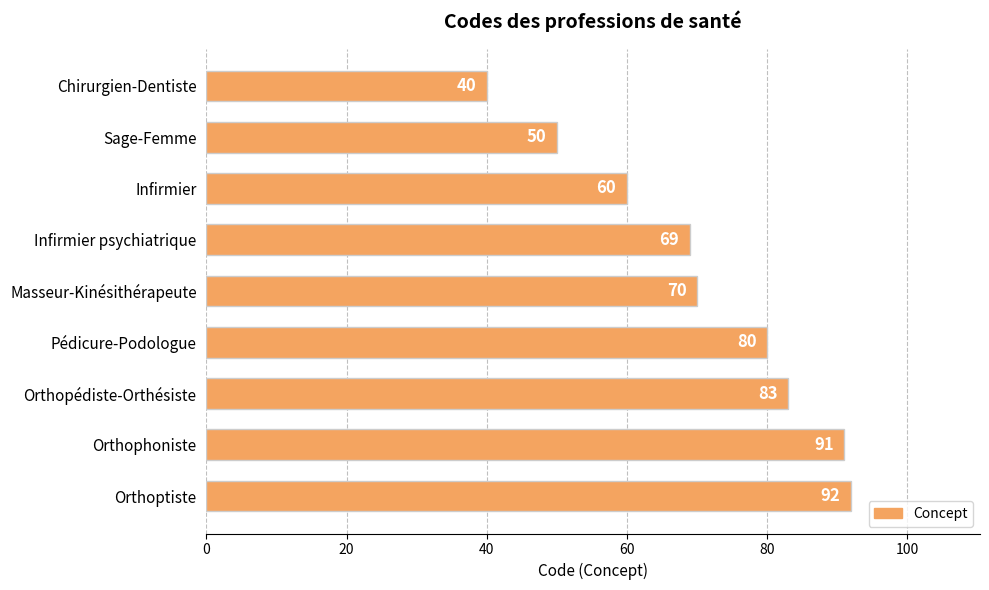

Reading bottom to top, extract all data points from this chart.

Orthoptiste=92	Orthophoniste=91	Orthopédiste-Orthésiste=83	Pédicure-Podologue=80	Masseur-Kinésithérapeute=70	Infirmier psychiatrique=69	Infirmier=60	Sage-Femme=50	Chirurgien-Dentiste=40